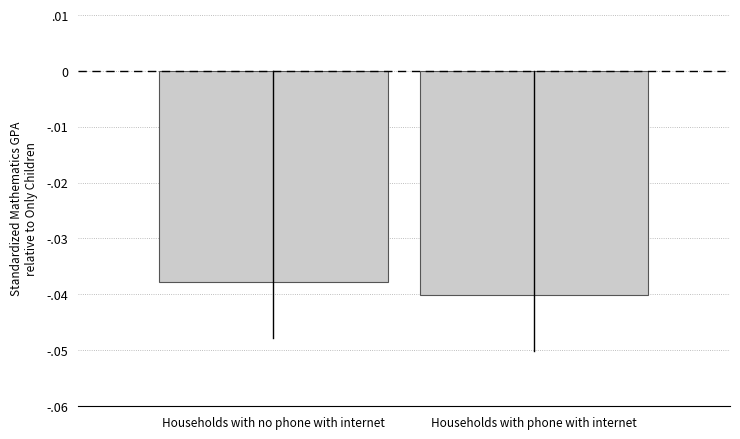

What is the label of the 2nd bar from the right?

Households with no phone with internet